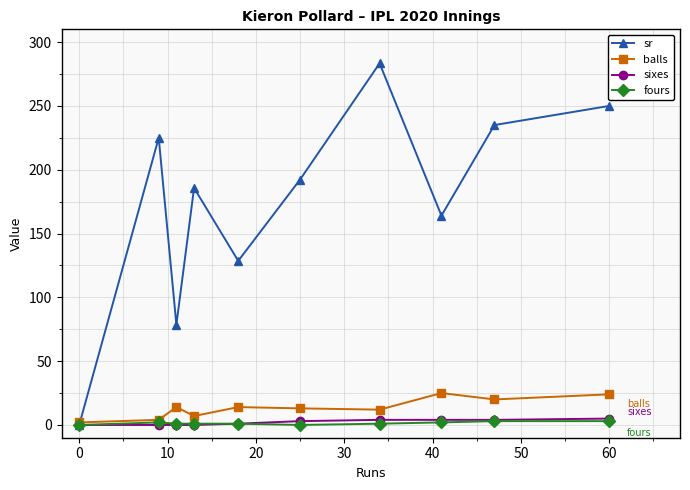

What is the greatest value displayed?

283.3